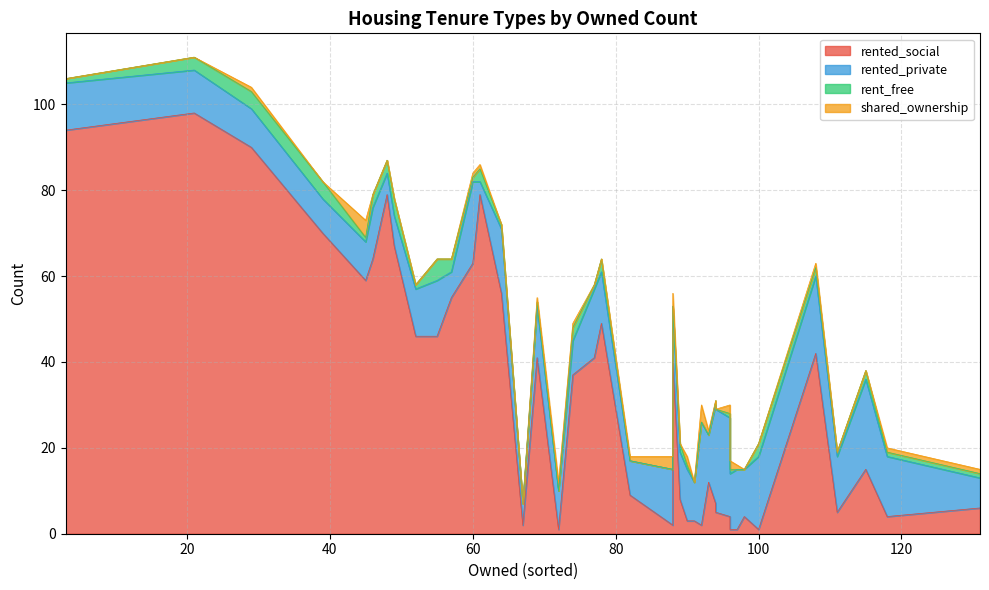

Is it true that rent_free equals 3 at 8?

True